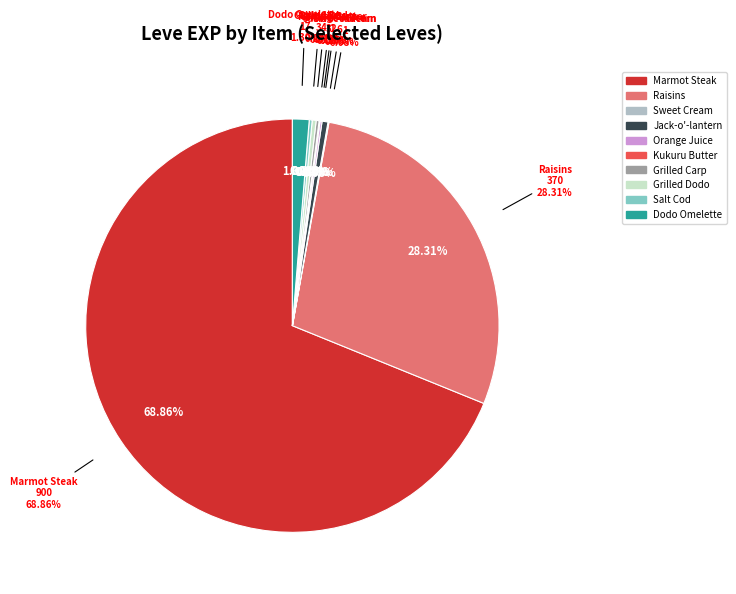

To the nearest percent, what is the average slice percentage?

10%